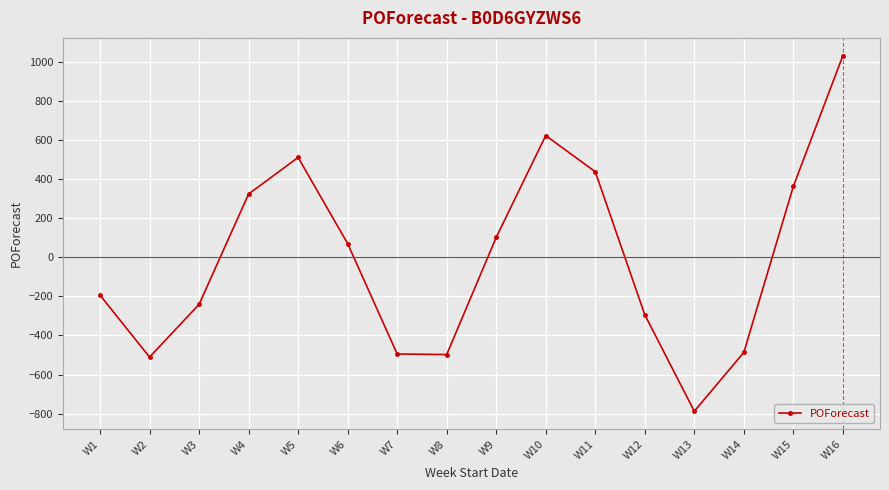

What is the value of the 12th point from the left?

-294